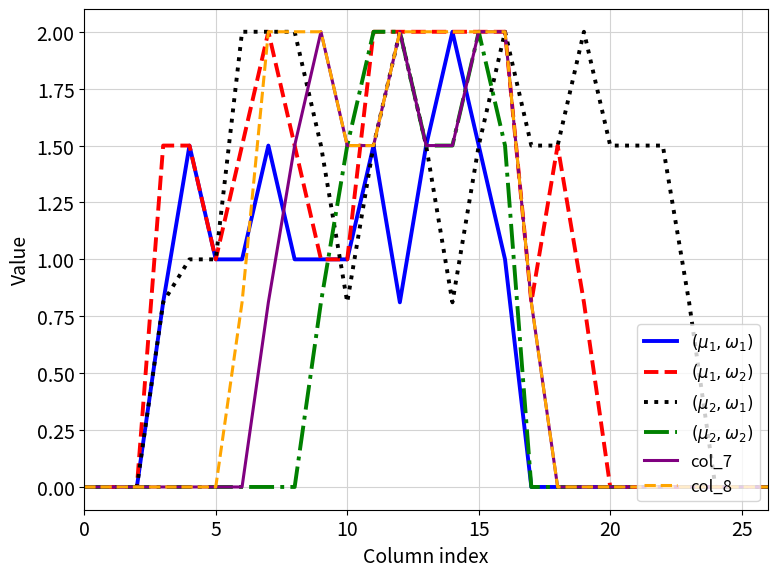

What is the maximum value shown in the chart?

2.0